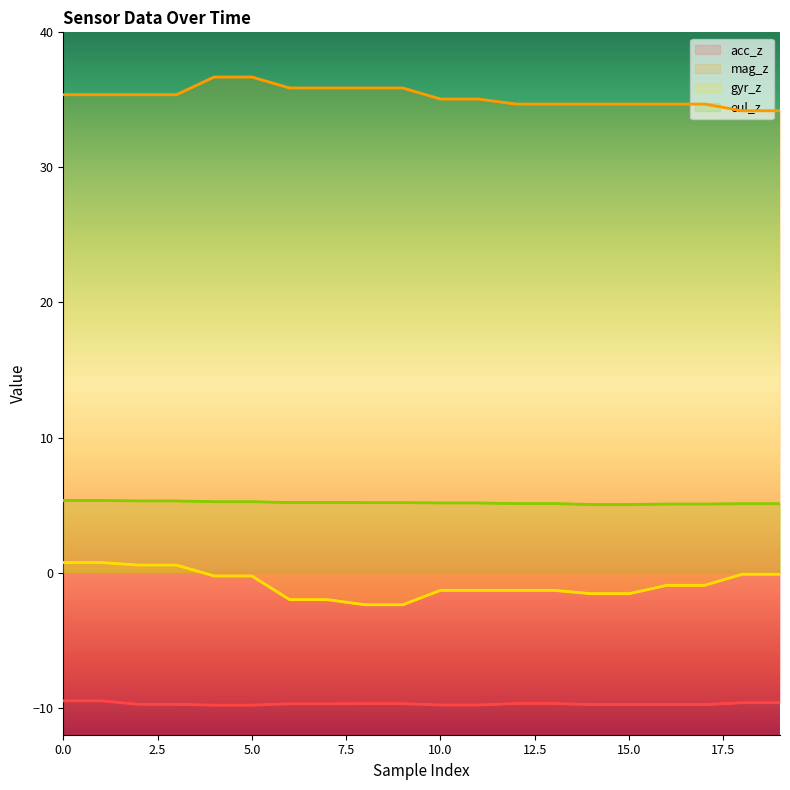

What is the spread (max minus min) of values at 1?

44.9